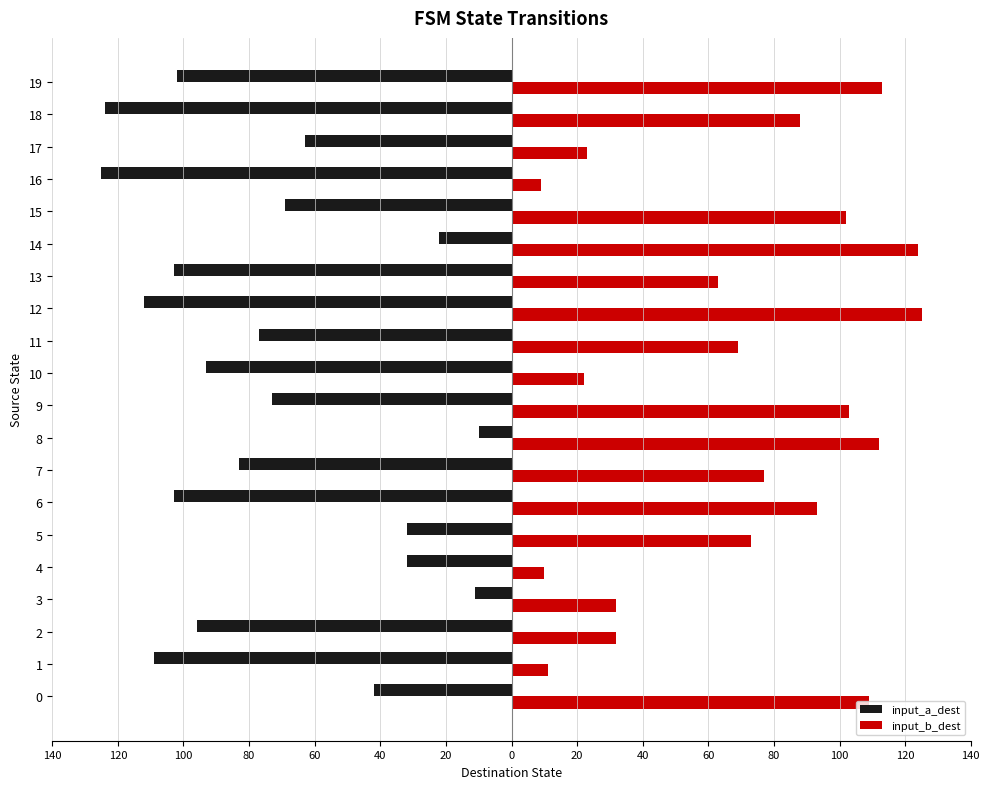

Reading right to left, extract all data points from this chart.

input_a_dest: -102	-124	-63	-125	-69	-22	-103	-112	-77	-93	-73	-10	-83	-103	-32	-32	-11	-96	-109	-42
input_b_dest: 113	88	23	9	102	124	63	125	69	22	103	112	77	93	73	10	32	32	11	109